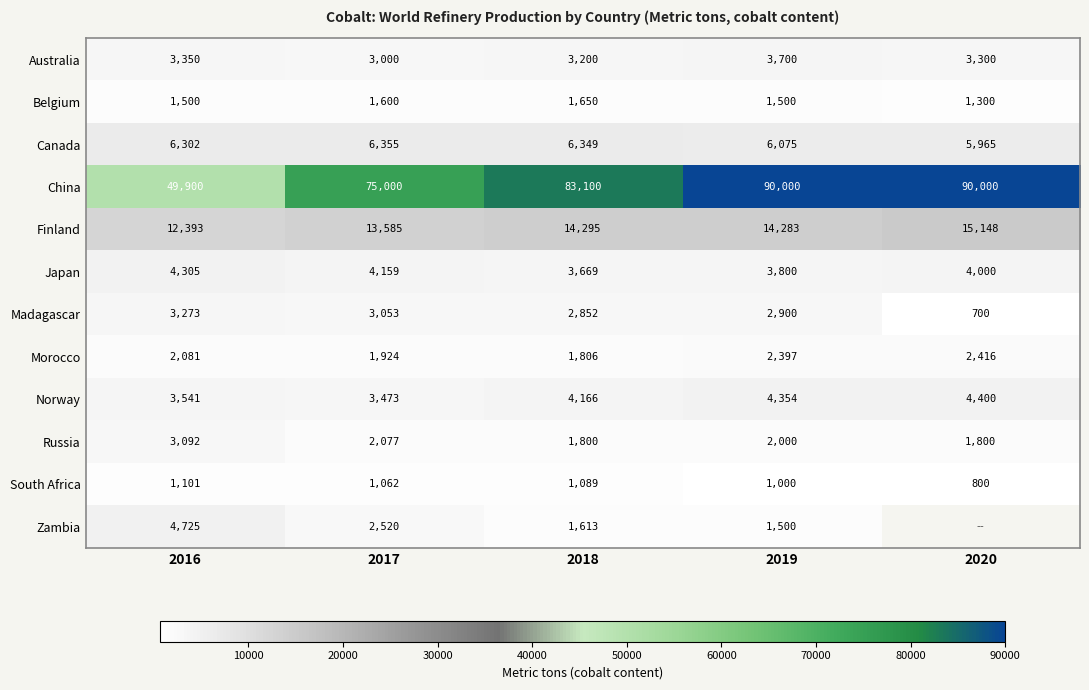

Rank the categories by Madagascar value from lowest to highest.

2020, 2018, 2019, 2017, 2016